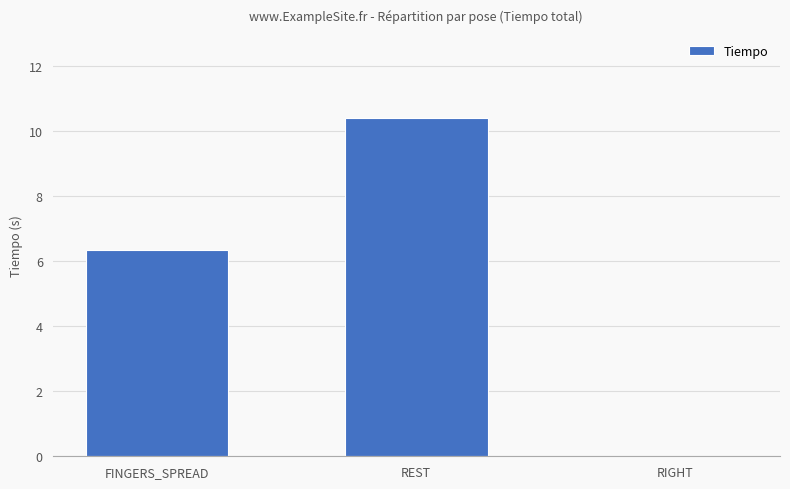

Read the value at REST.

10.4